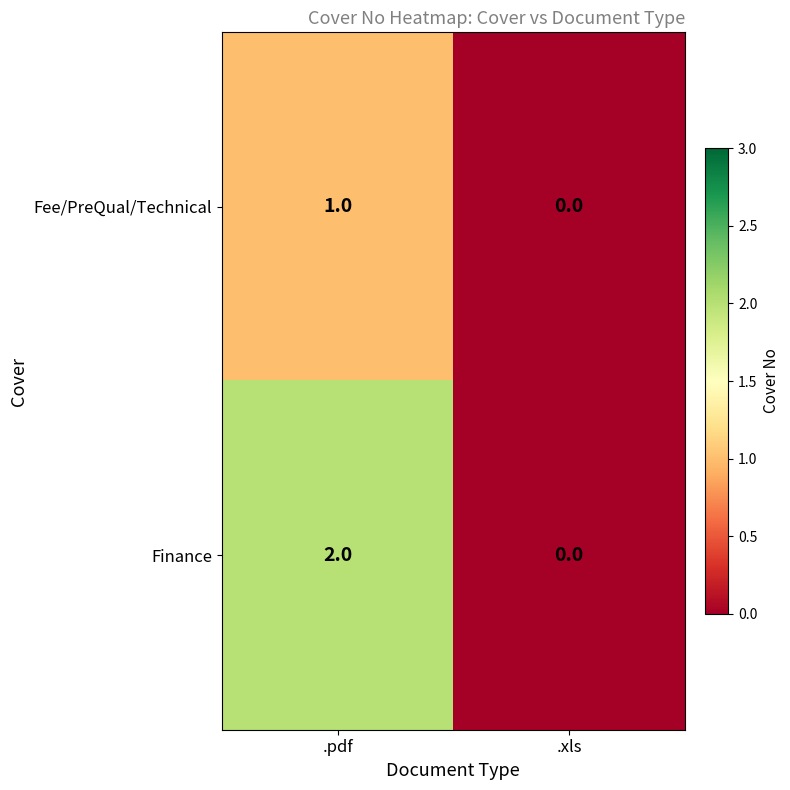

Reading left to right, extract all data points from this chart.

Fee/PreQual/Technical: 1	0
Finance: 2	0